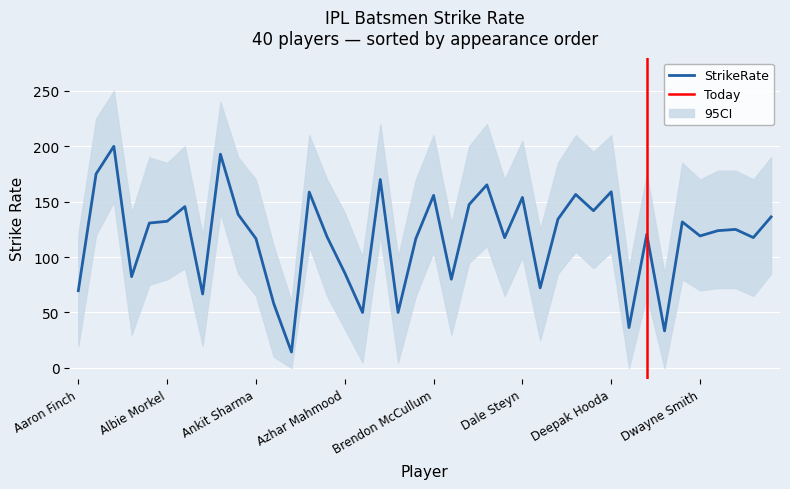

What is the difference between the StrikeRate_upper values at Brad Hogg and Chris Morris?

50.0